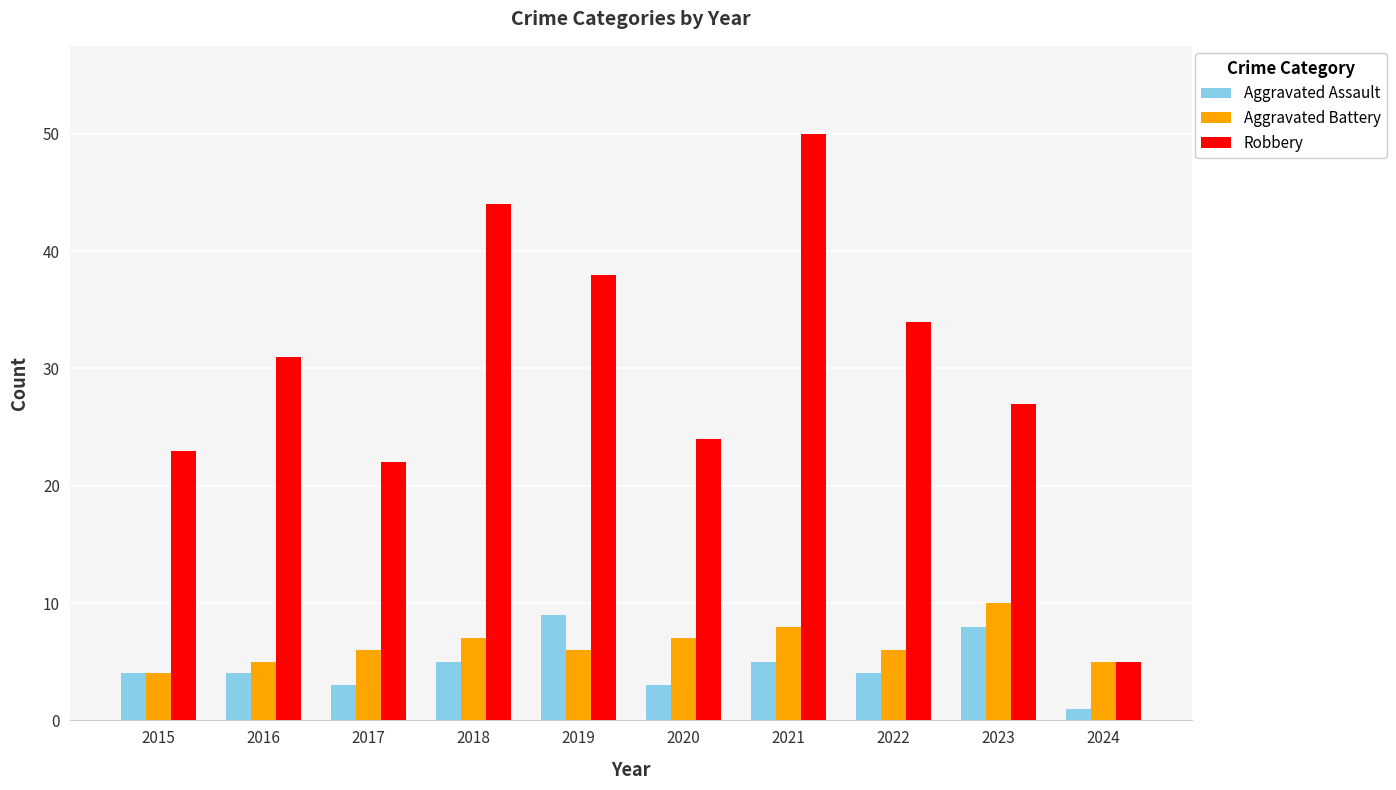

Rank the series at 2020 from lowest to highest value.

Aggravated Assault, Aggravated Battery, Robbery